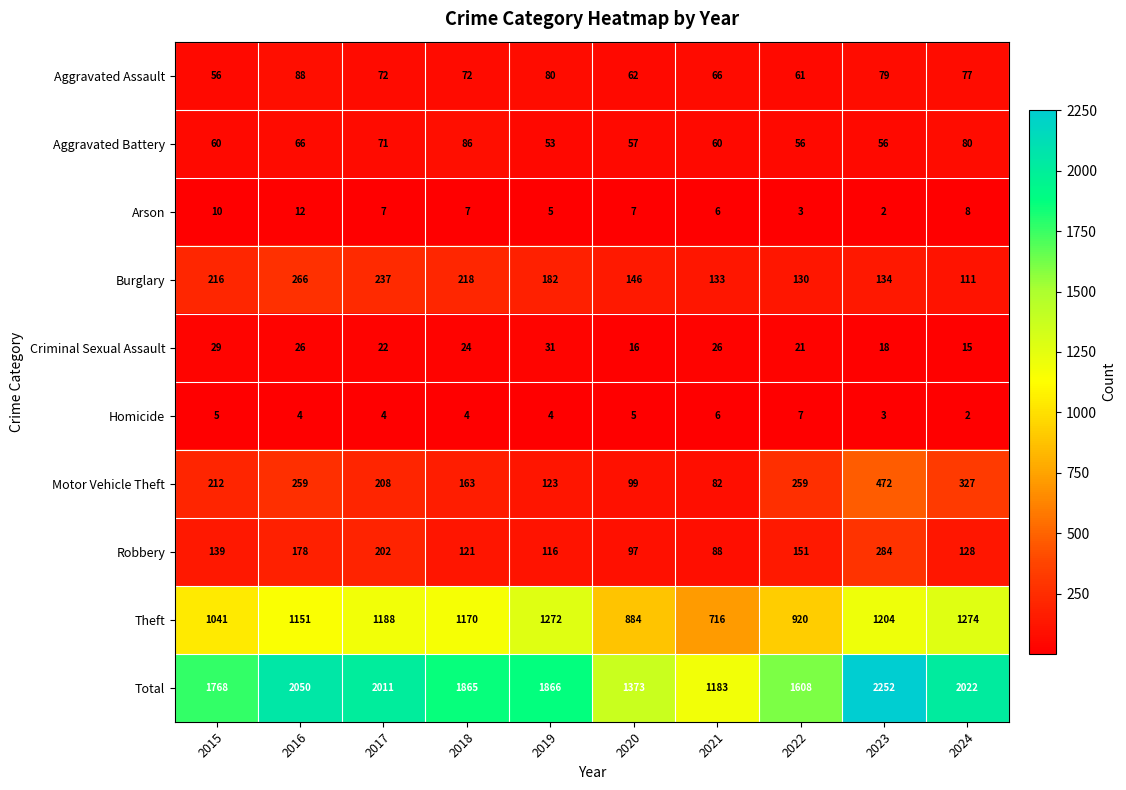

What is the difference between the maximum and minimum values in the Criminal Sexual Assault series?

16